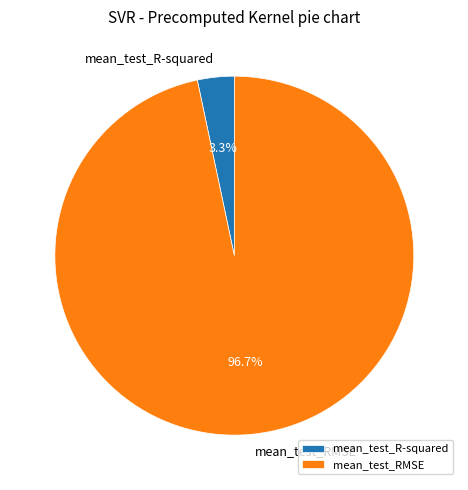

Which category has the biggest portion of the pie?

mean_test_RMSE